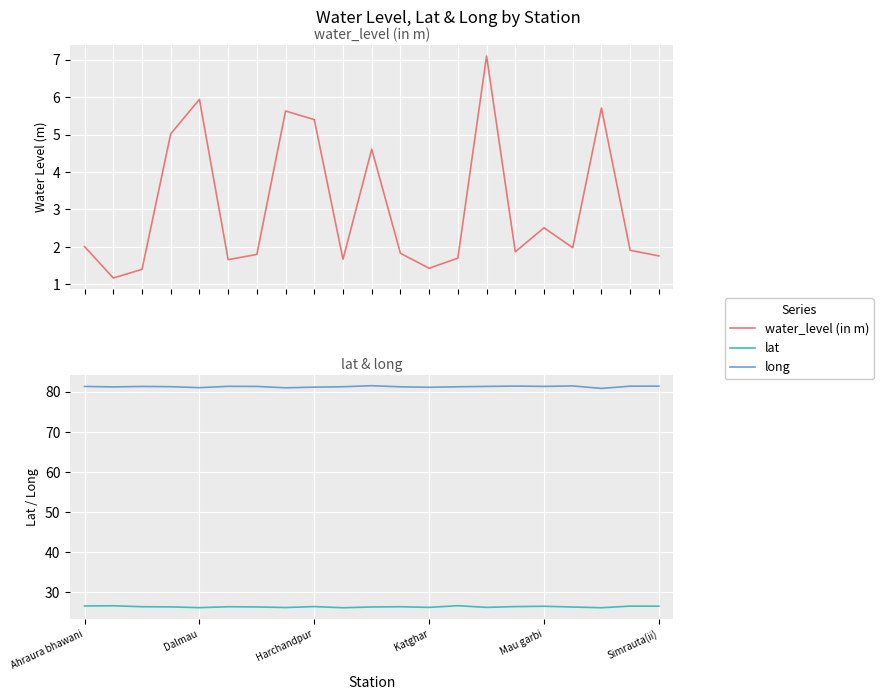

Which series has the largest range (max minus min)?

water_level (in m)